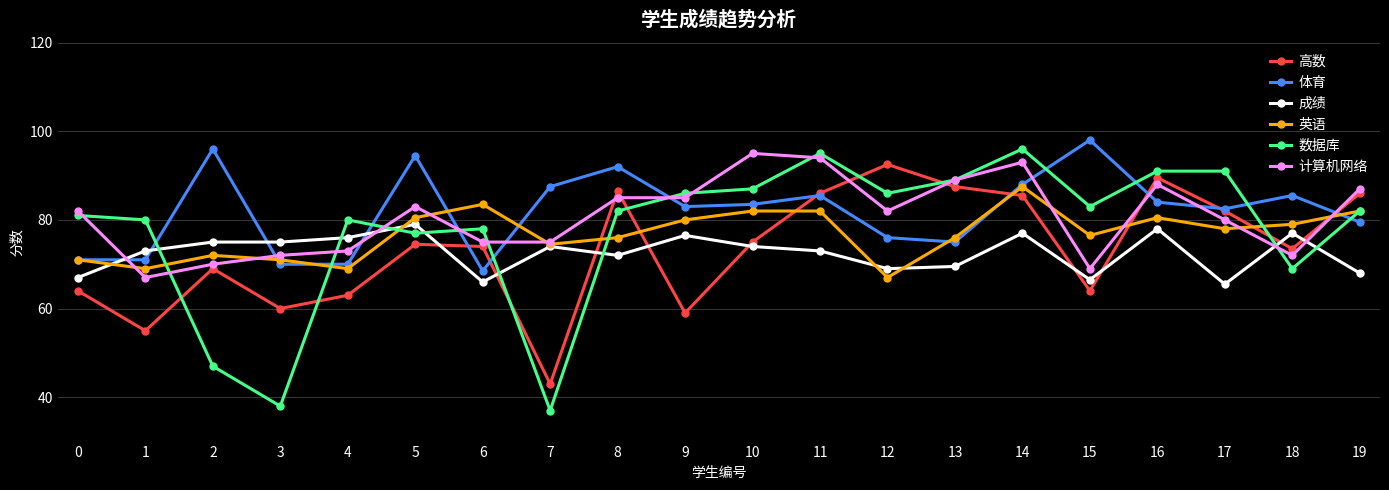

What is the highest value of the 高数 series?

92.5